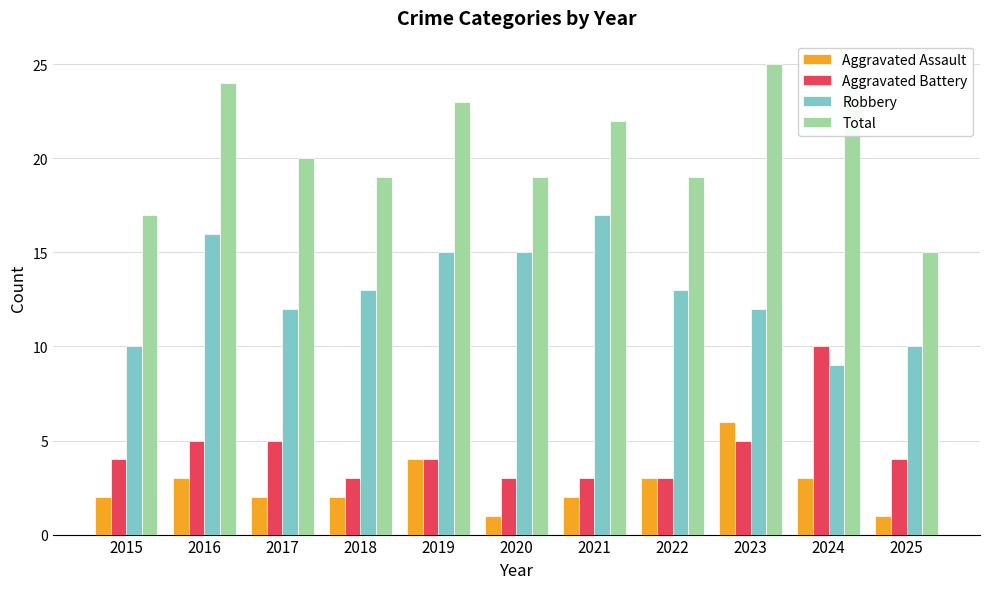

What is the difference between the highest and lowest values at 2015?

15